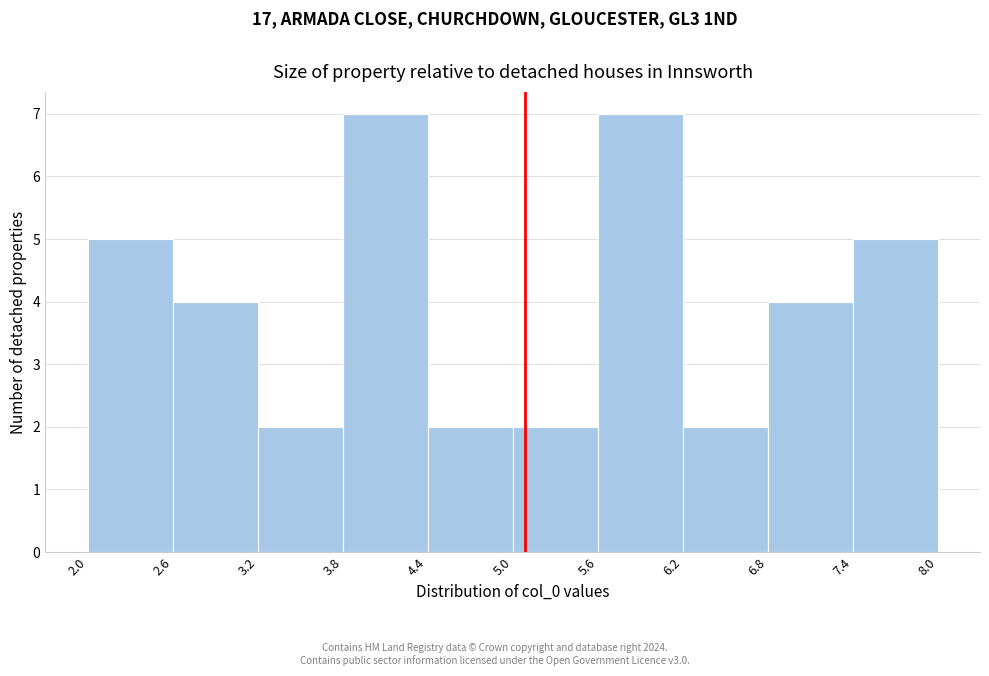

Reading left to right, transcribe this chart: for each bar, give the range it covers on the x-axis and its height. The values are not printed on the chart, so give them approximately, as read against the axis.

2.0 to 2.6: 5
2.6 to 3.2: 4
3.2 to 3.8: 2
3.8 to 4.4: 7
4.4 to 5.0: 2
5.0 to 5.6: 2
5.6 to 6.2: 7
6.2 to 6.8: 2
6.8 to 7.4: 4
7.4 to 8.0: 5